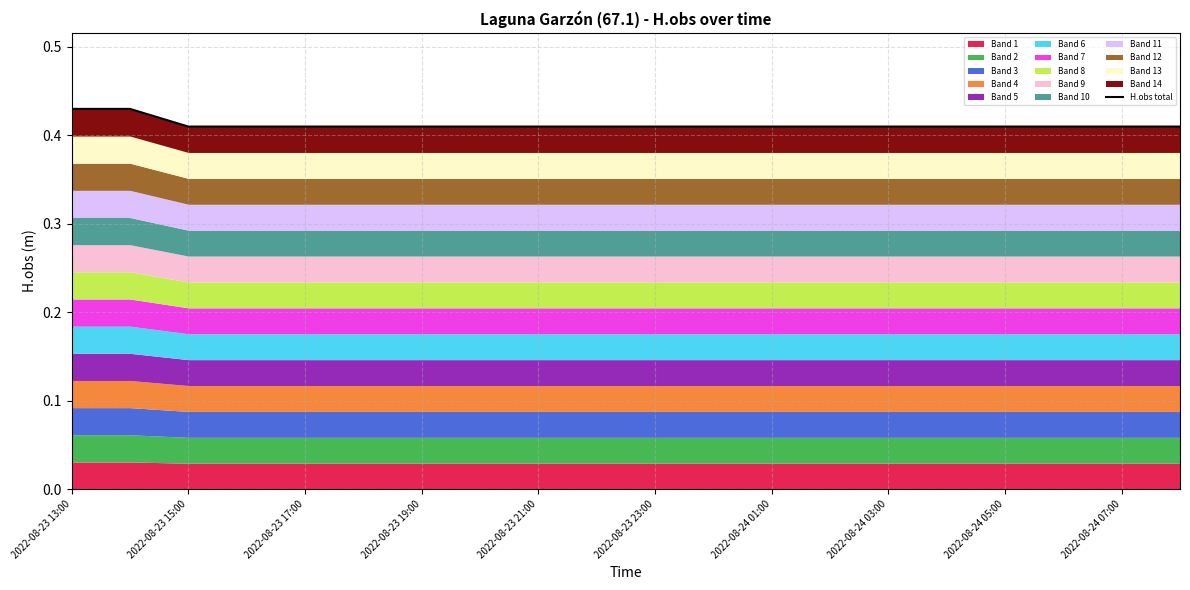

The value at 2022-08-24 03:00 is 0.4. True or false?

True